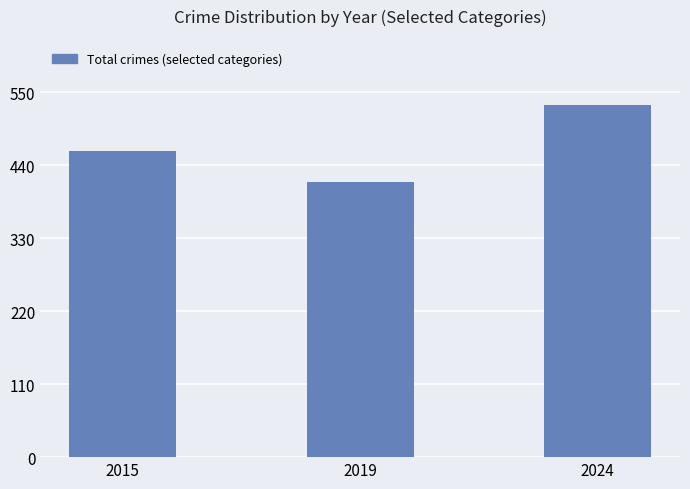

How many bars are there in total?

3